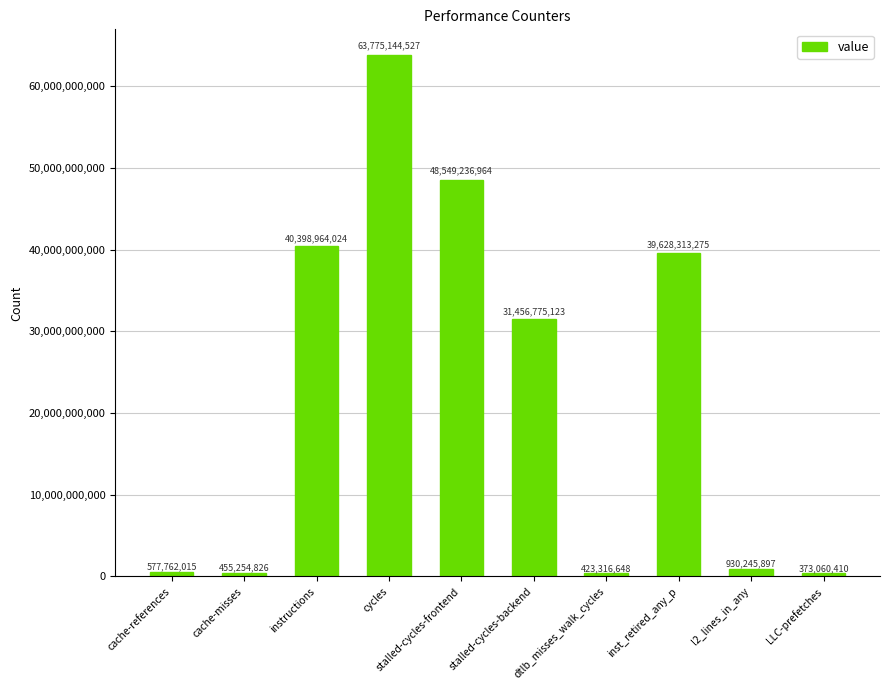

What is the difference between the second highest and second lowest values?

48125920316